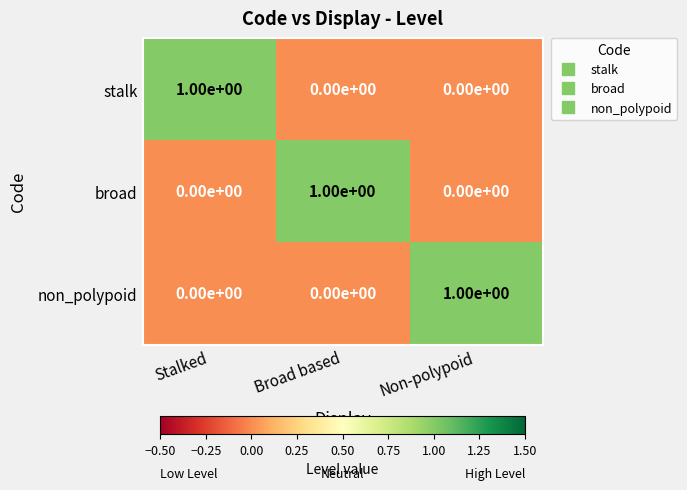

How many non_polypoid values are between 0 and 1?

3